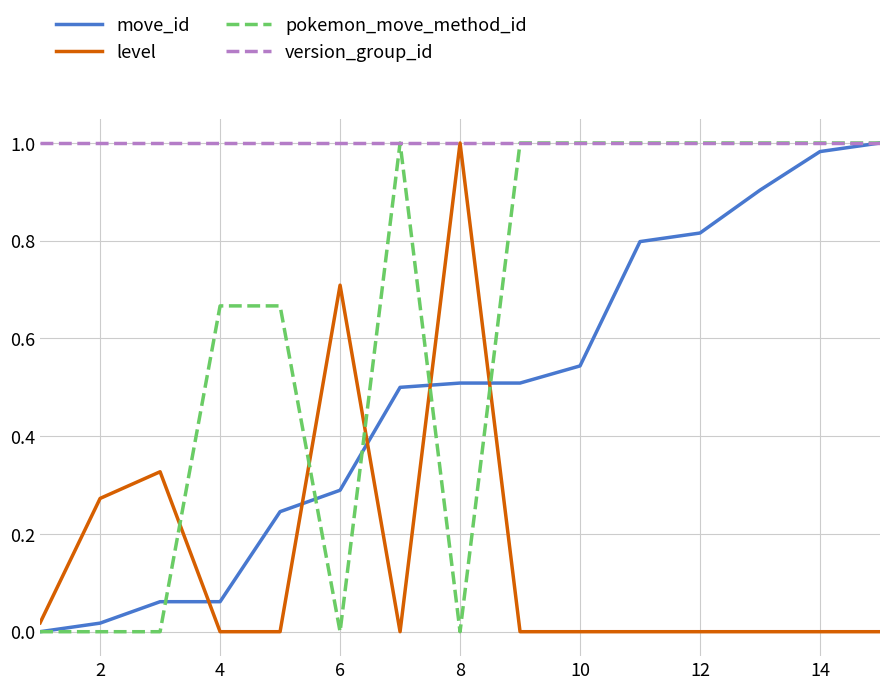

What are all the series names shown in the legend?

move_id, level, pokemon_move_method_id, version_group_id